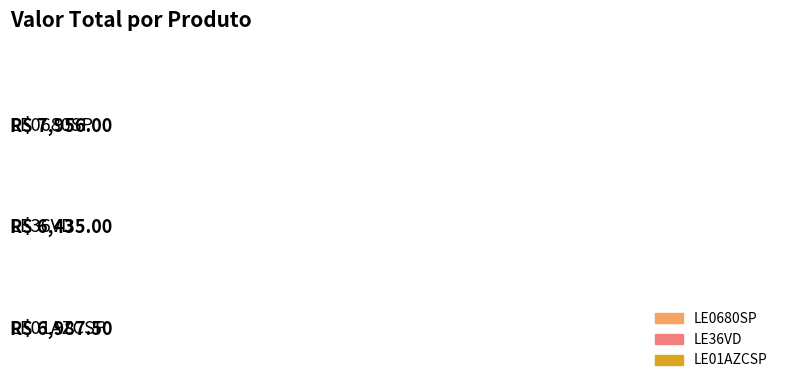

What is the difference between the values at LE36VD and LE0680SP?

1521.0